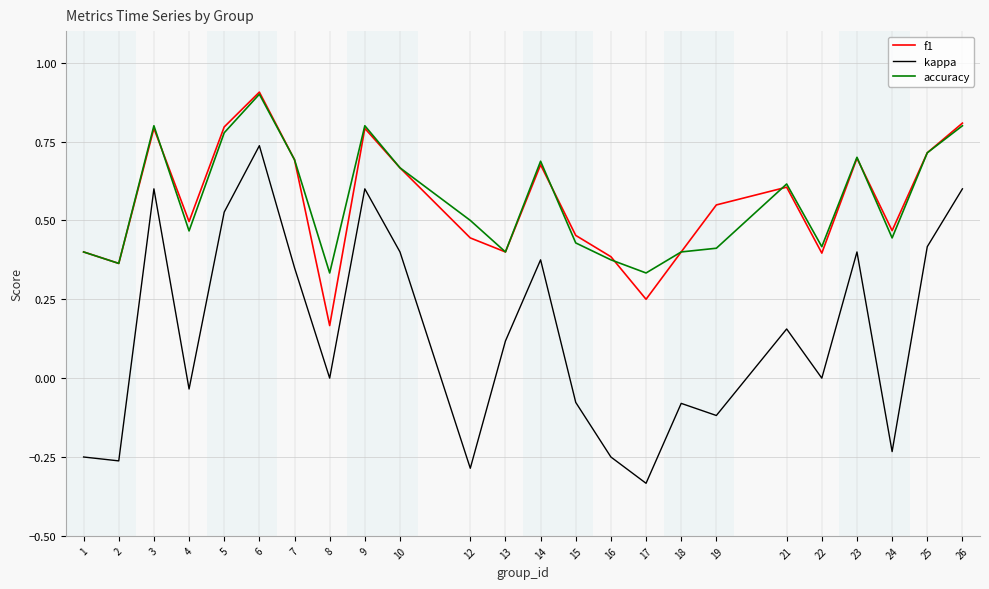

How many f1 values are between 0 and 1?

24